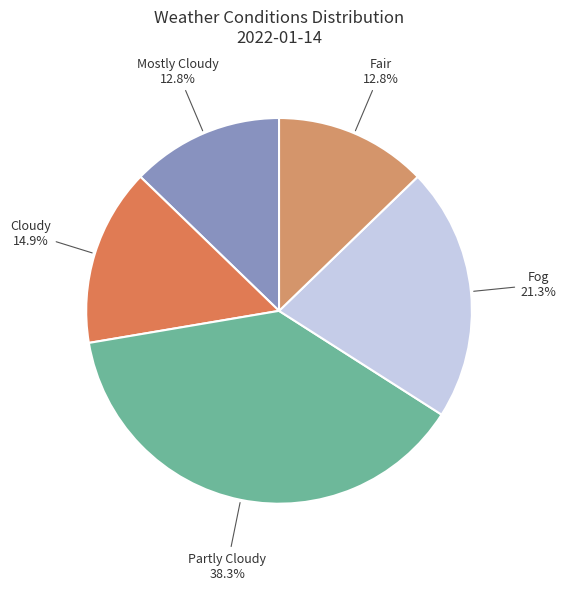

How many segments does this pie chart have?

5